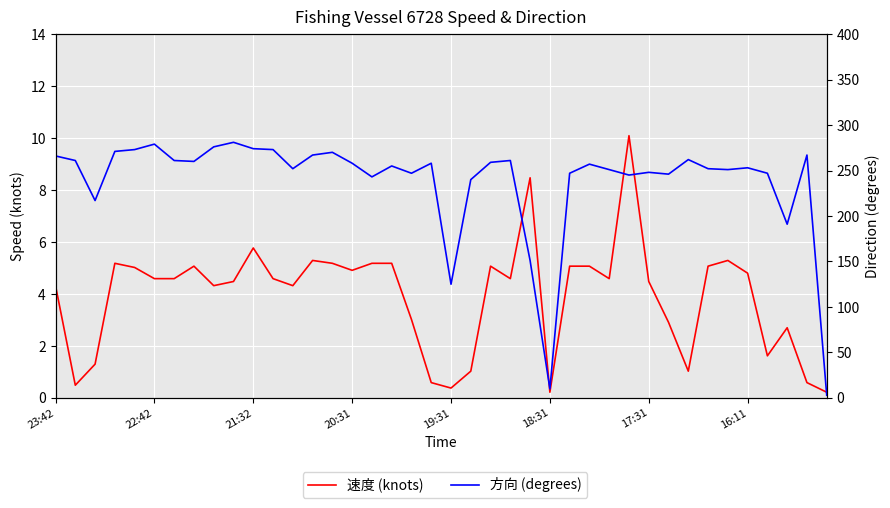

What is the average value of the 速度 (knots) series?

3.9